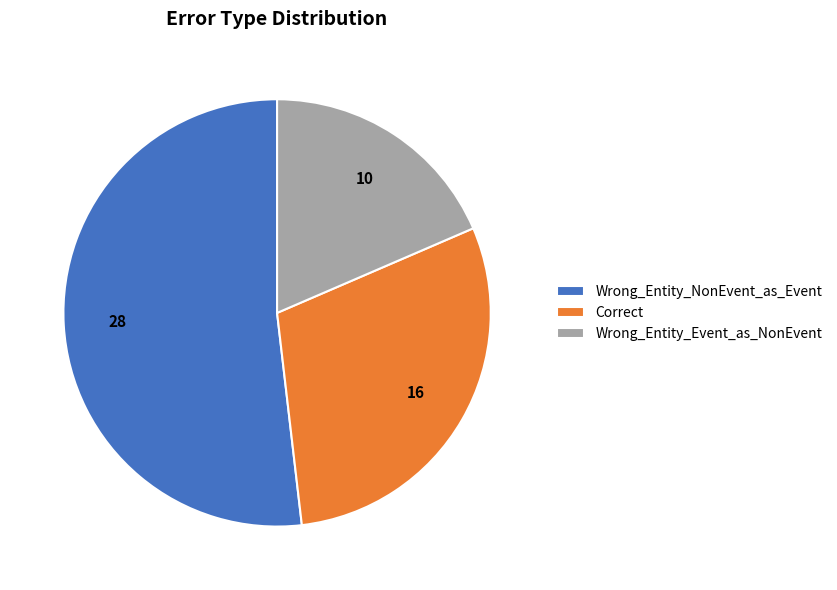

Rank the categories by value from highest to lowest.

Wrong_Entity_NonEvent_as_Event, Correct, Wrong_Entity_Event_as_NonEvent